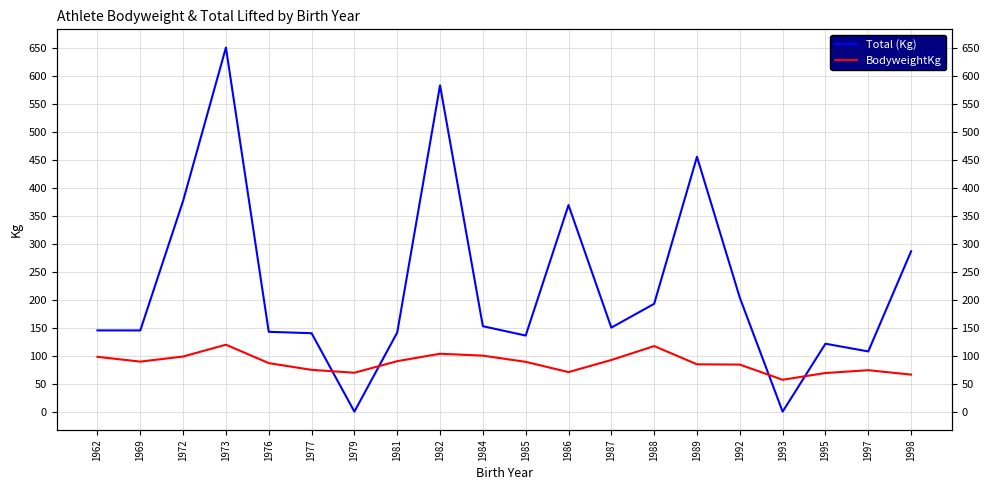

Reading left to right, transcribe all the data shown in this chart.

Total (Kg): 145.0	145.0	376.2	650.0	142.5	140.0	0.0	141.2	582.5	152.5	135.8	368.8	150.0	192.5	455.0	203.5	0.0	121.2	107.5	286.2
BodyweightKg: 97.9	89.3	98.4	119.5	86.6	74.6	69.5	90.1	103.3	100.0	88.9	70.6	92.2	117.1	84.5	84.0	56.9	68.9	74.0	66.1